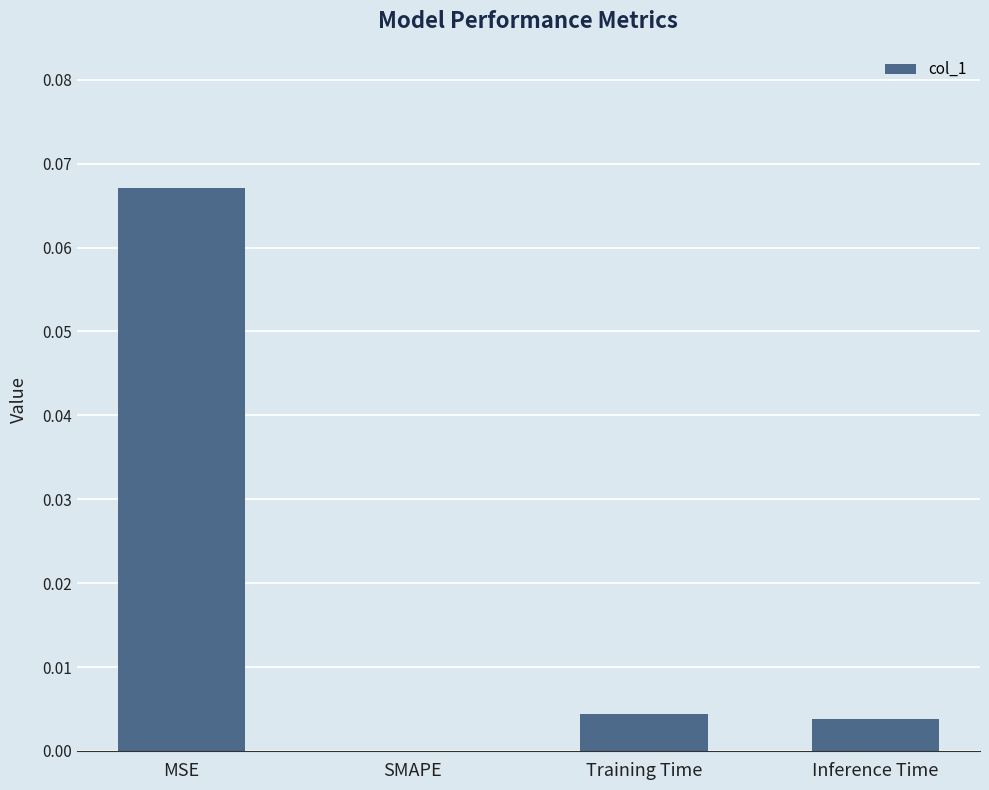

Which category has the highest value across all series?

MSE